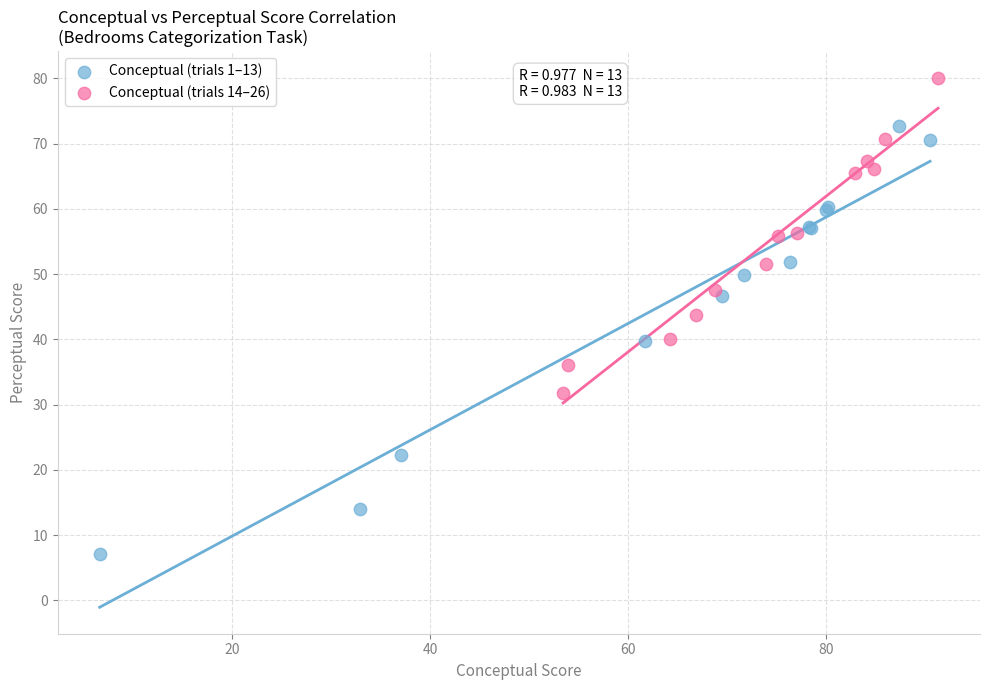

Which series reaches the minimum Y coordinate?

Conceptual (trials 1–13)